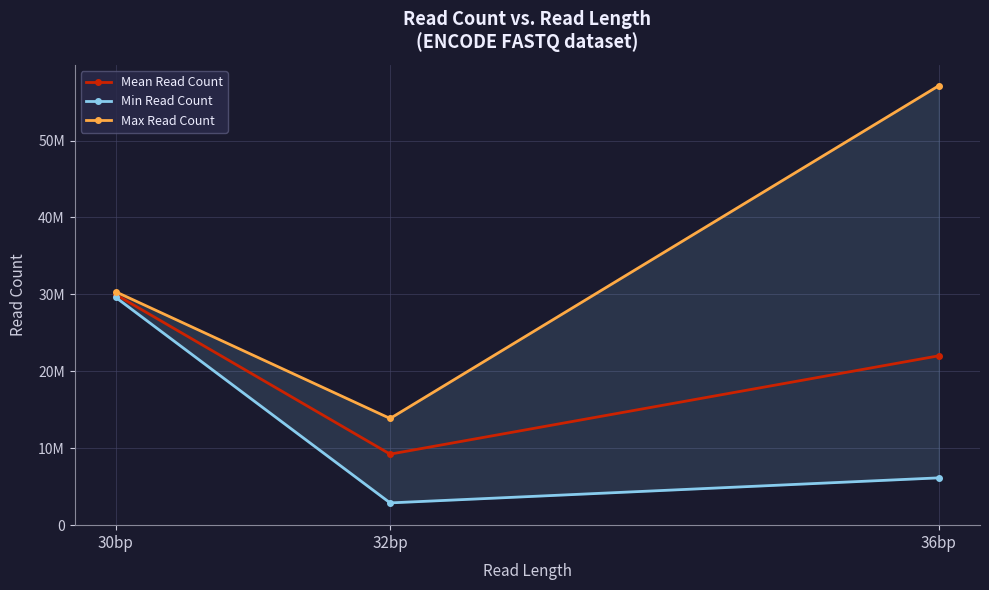

What is the label of the 3rd point from the left?

36bp